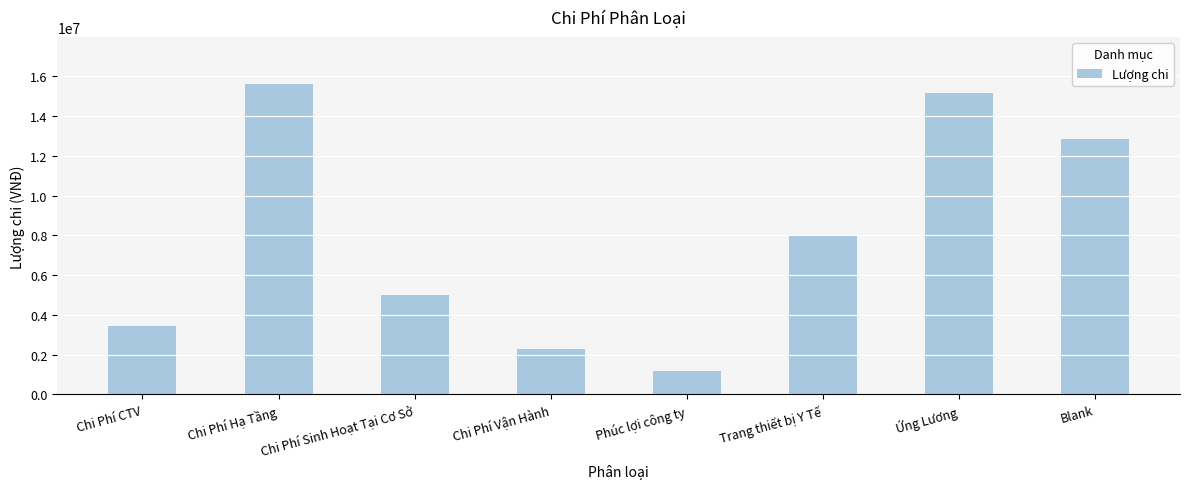

Reading right to left, what are all the values shown in this chart?

Blank=12843000	Ứng Lương=15149000	Trang thiết bị Y Tế=7985000	Phúc lợi công ty=1200000	Chi Phí Vận Hành=2265000	Chi Phí Sinh Hoạt Tại Cơ Sở=5000000	Chi Phí Hạ Tầng=15630000	Chi Phí CTV=3450000